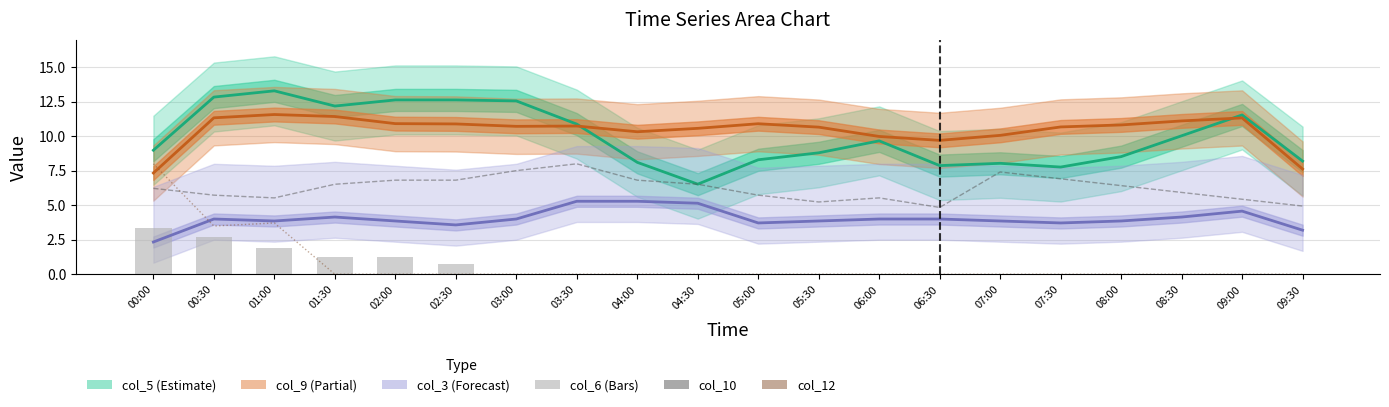

What is the label of the 10th bar from the right?

05:00